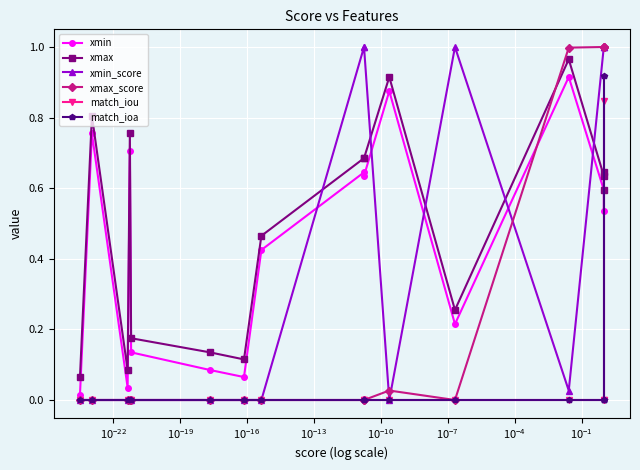

What is the maximum value shown in the chart?

1.0